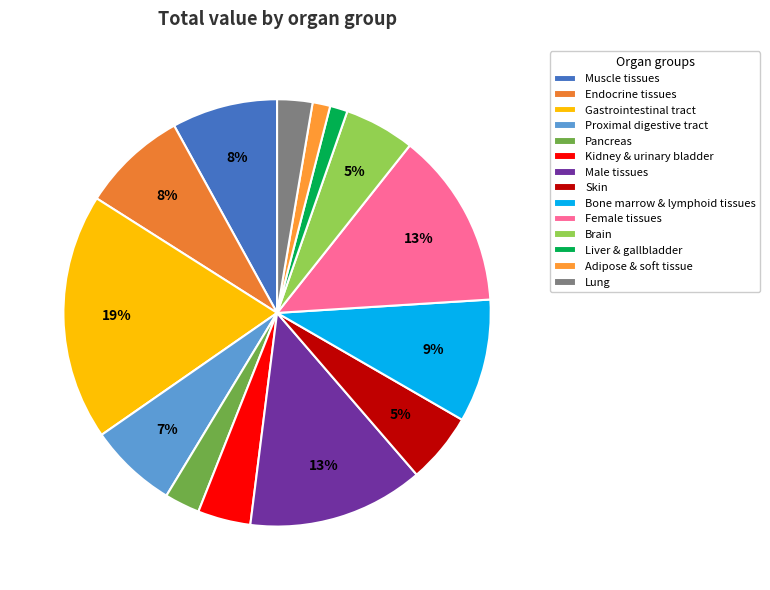

To the nearest percent, what is the average slice percentage?

7%